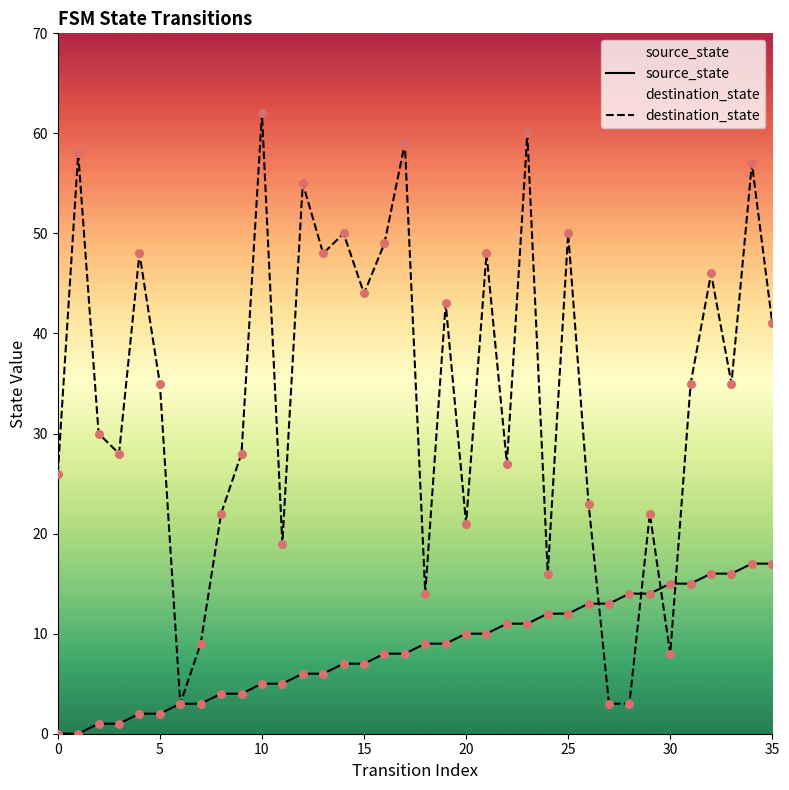

At how many categories does at least one series exceed 61?

1